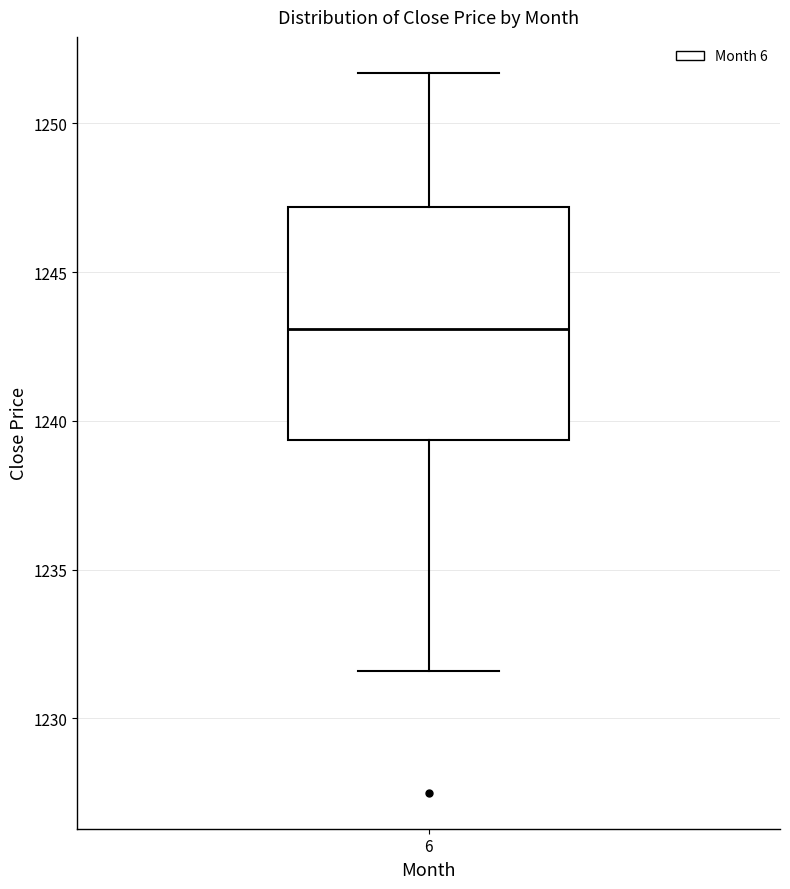

Read this box plot against the y-axis: the position of the median line, the range covered by the box, and the ends of both whiskers. The values are not printed on the chart, so give them approximately, as read against the axis.

median 1243.0, box 1239.5 to 1247.0, whiskers 1231.5 to 1251.5